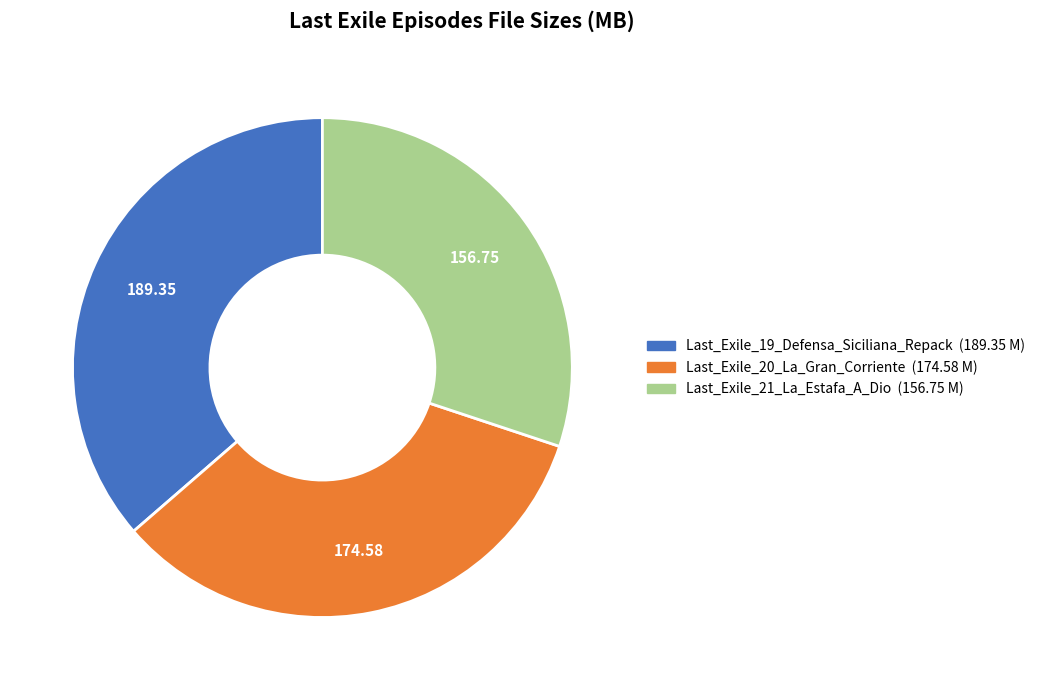

Is there a majority slice in this chart?

No